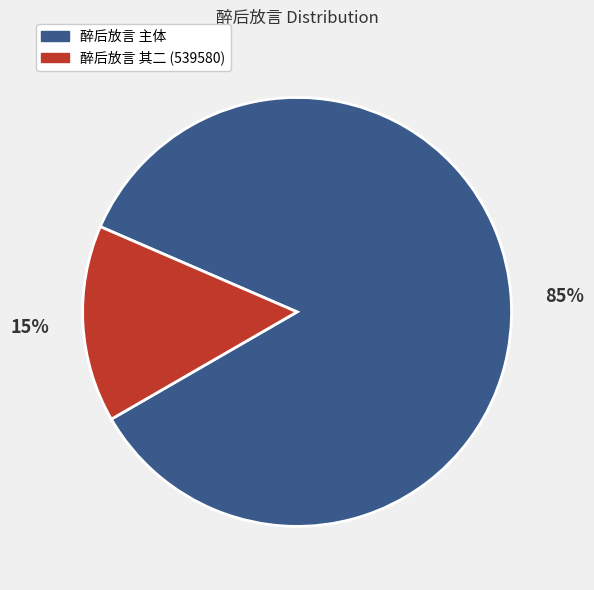

Which slice is the largest?

醉后放言 主体